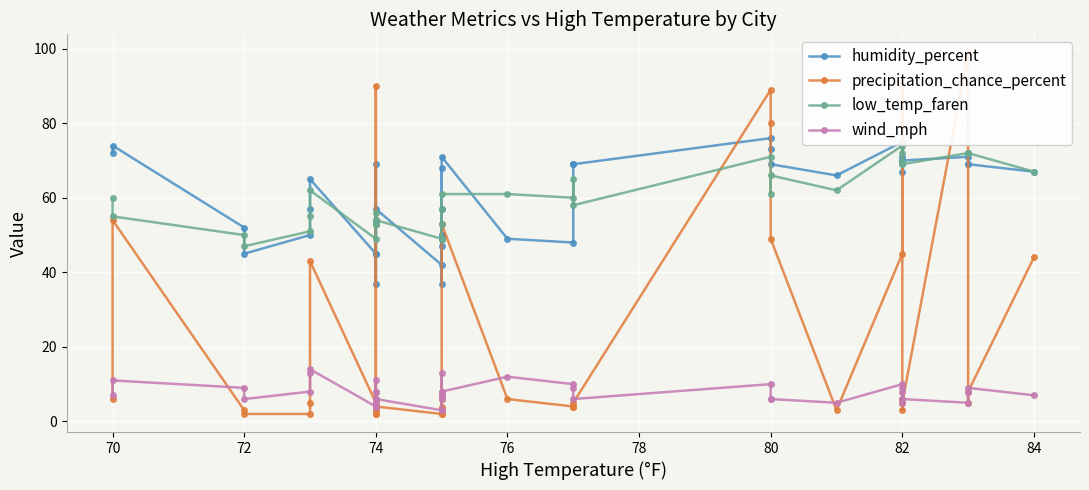

What is the difference between the maximum and minimum values in the wind_mph series?

11